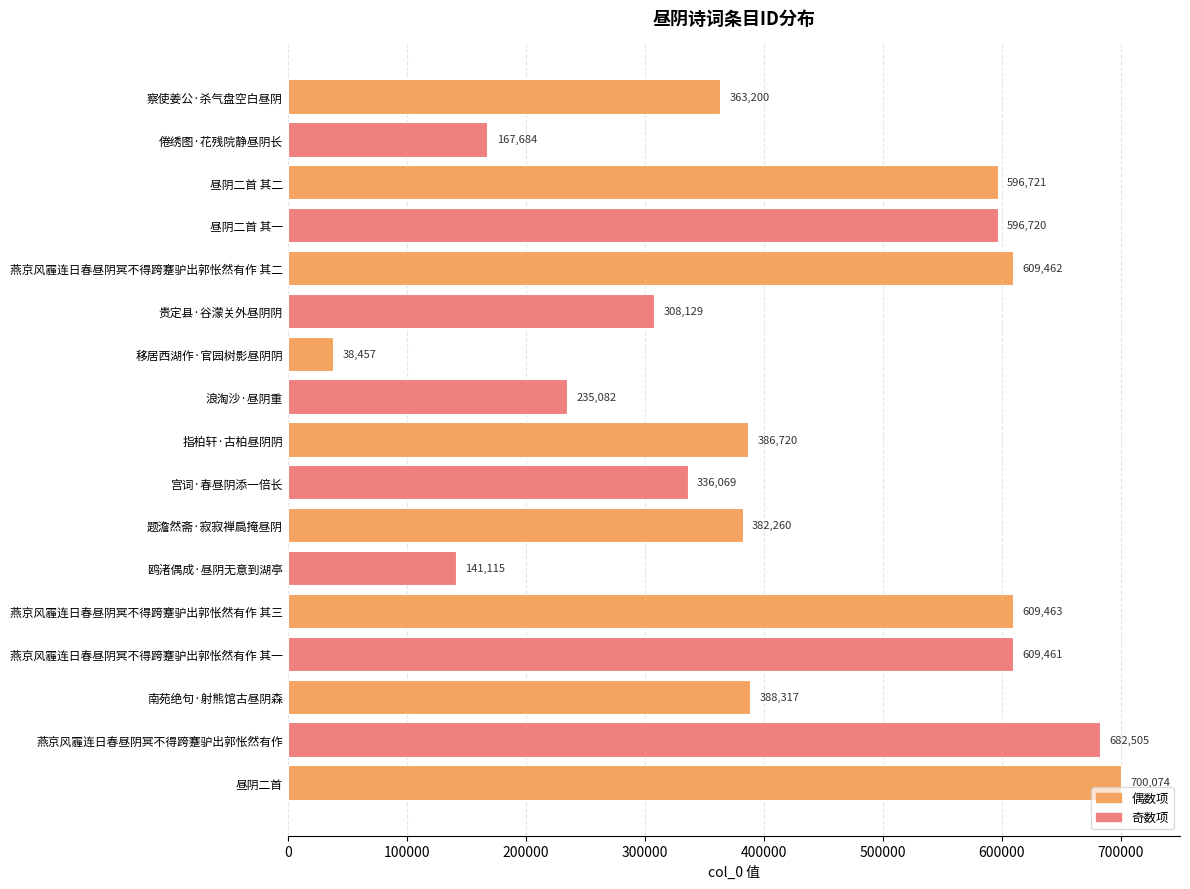

Reading bottom to top, list all the values displayed in this chart.

昼阴二首=700074	燕京风霾连日春昼阴冥不得跨蹇驴出郭怅然有作=682505	南苑绝句·射熊馆古昼阴森=388317	燕京风霾连日春昼阴冥不得跨蹇驴出郭怅然有作 其一=609461	燕京风霾连日春昼阴冥不得跨蹇驴出郭怅然有作 其三=609463	鸥渚偶成·昼阴无意到湖亭=141115	题澹然斋·寂寂禅扃掩昼阴=382260	宫词·春昼阴添一倍长=336069	指柏轩·古柏昼阴阴=386720	浪淘沙·昼阴重=235082	移居西湖作·官园树影昼阴阴=38457	贵定县·谷濛关外昼阴阴=308129	燕京风霾连日春昼阴冥不得跨蹇驴出郭怅然有作 其二=609462	昼阴二首 其一=596720	昼阴二首 其二=596721	倦绣图·花残院静昼阴长=167684	察使姜公·杀气盘空白昼阴=363200